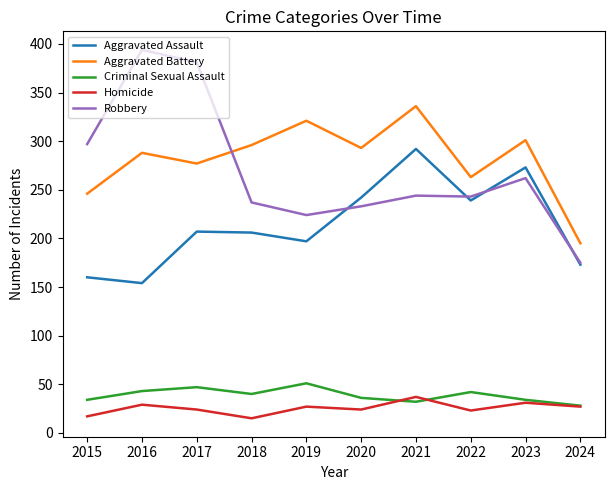

True or false: Aggravated Battery and Homicide intersect in this chart.

False